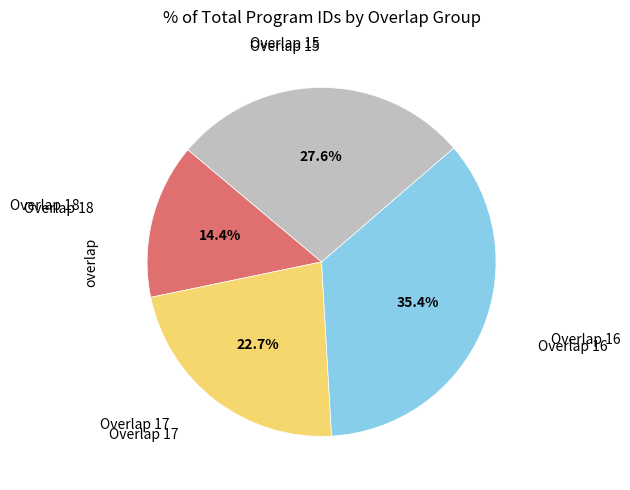

Is there a majority slice in this chart?

No